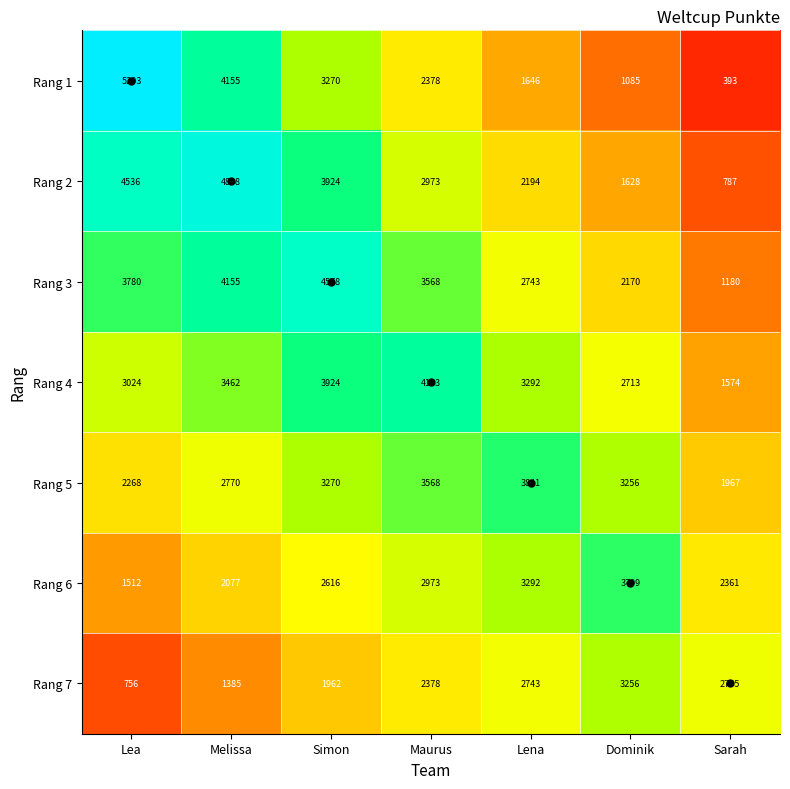

What is the minimum value shown in the chart?

393